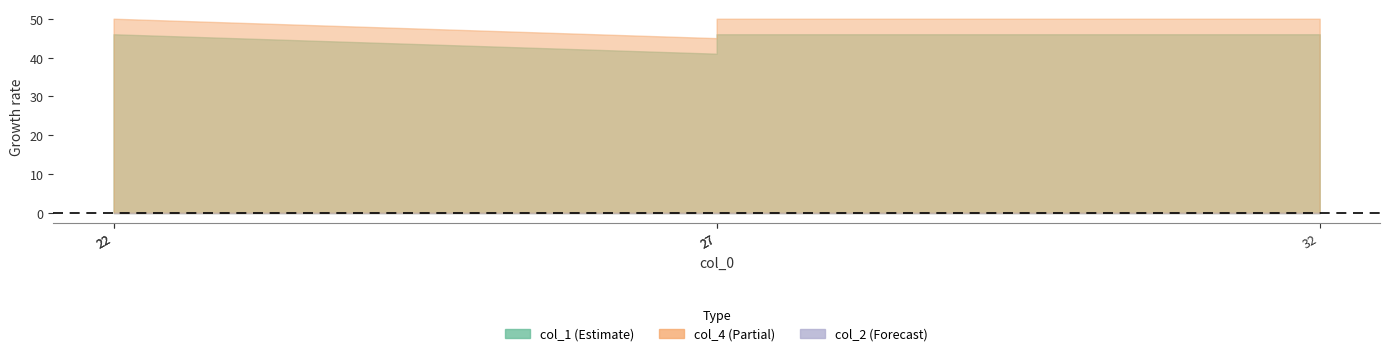

The value of col_4 at 27 is 17. True or false?

False